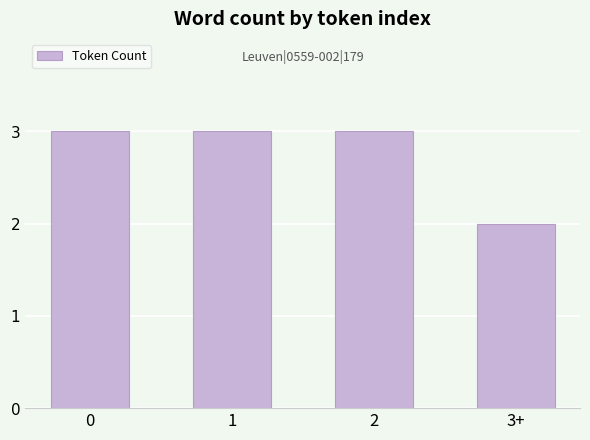

Is it true that the value at 0 is 4?

False